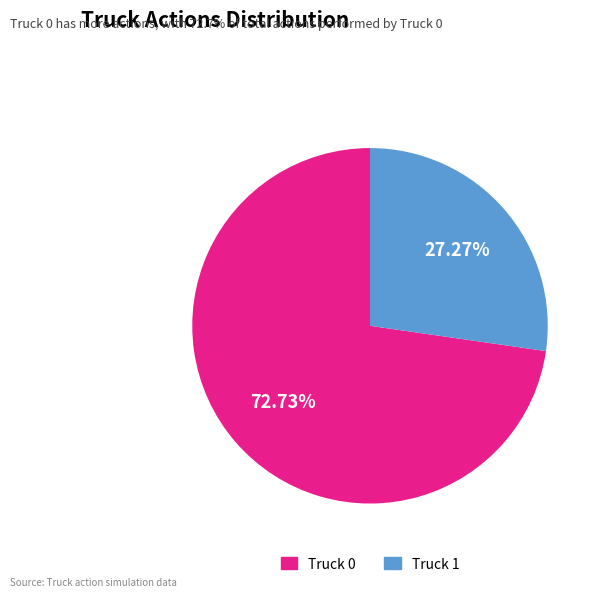

Which slice represents more than half of the pie?

Truck 0